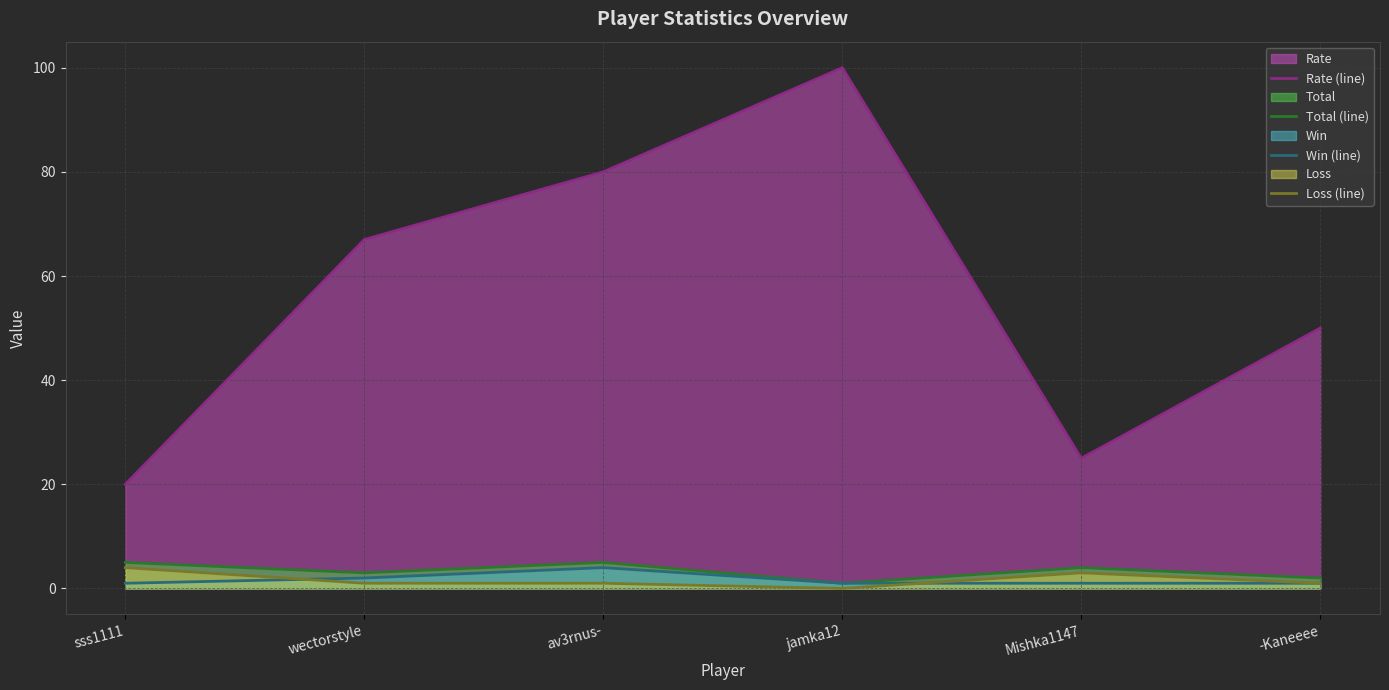

True or false: Rate (line) and Loss (line) intersect in this chart.

False